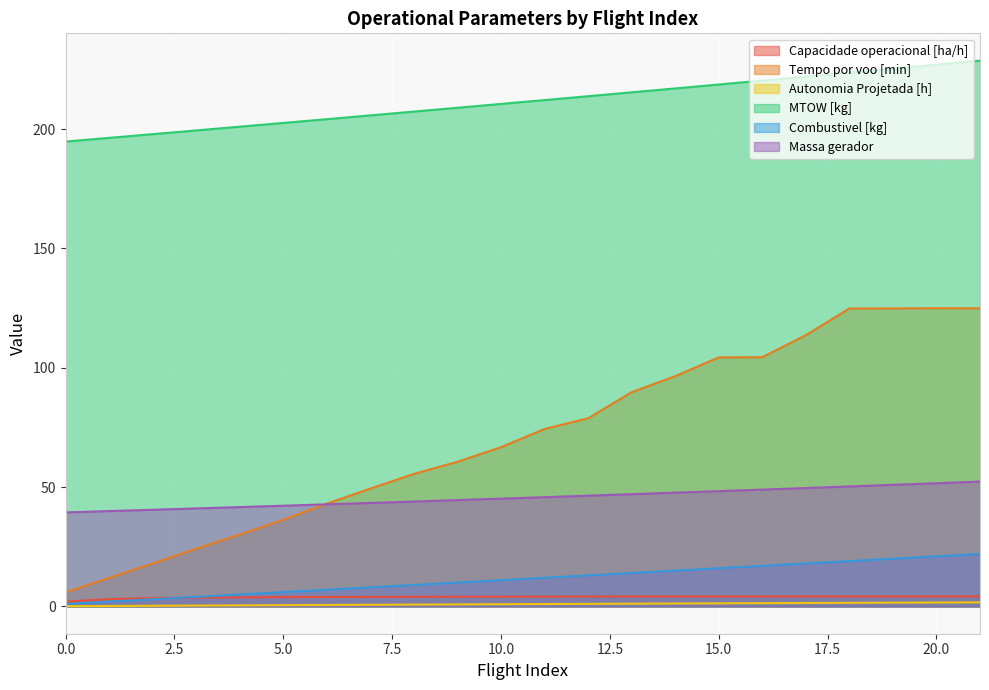

Count the number of data series in this chart.

6